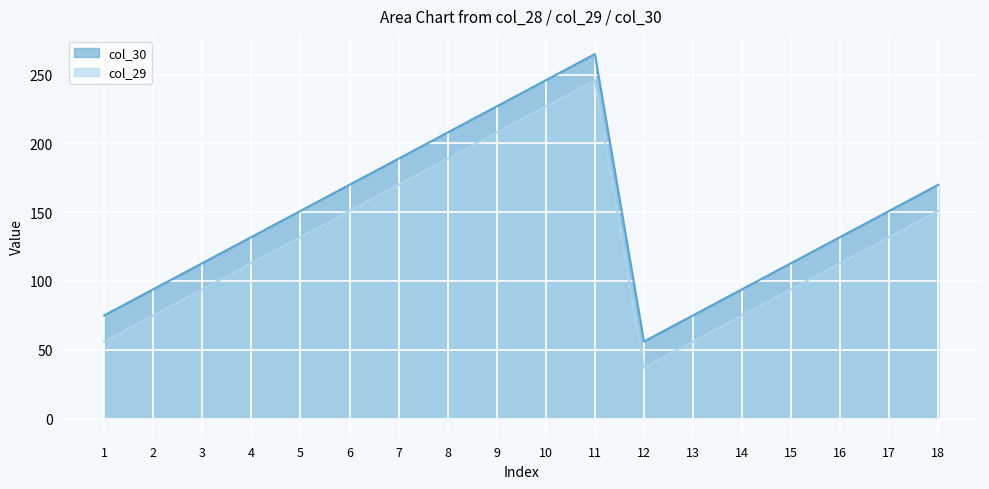

Where is the first local maximum for col_30?

11